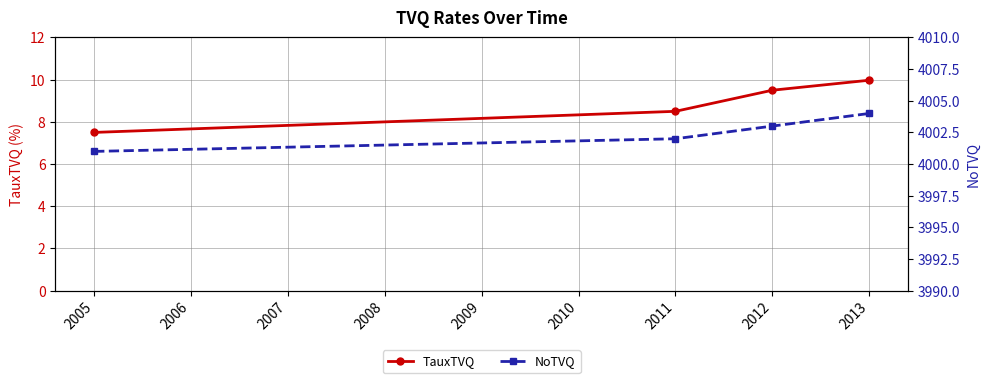

True or false: NoTVQ has more than 2 interior local peaks.

False